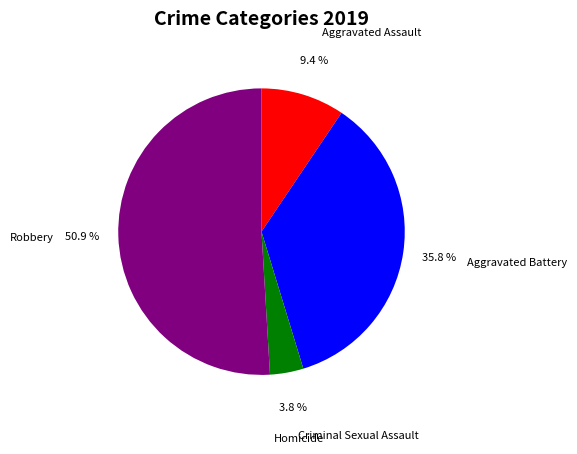

To the nearest percent, what percentage of the pie is Criminal Sexual Assault?

4%